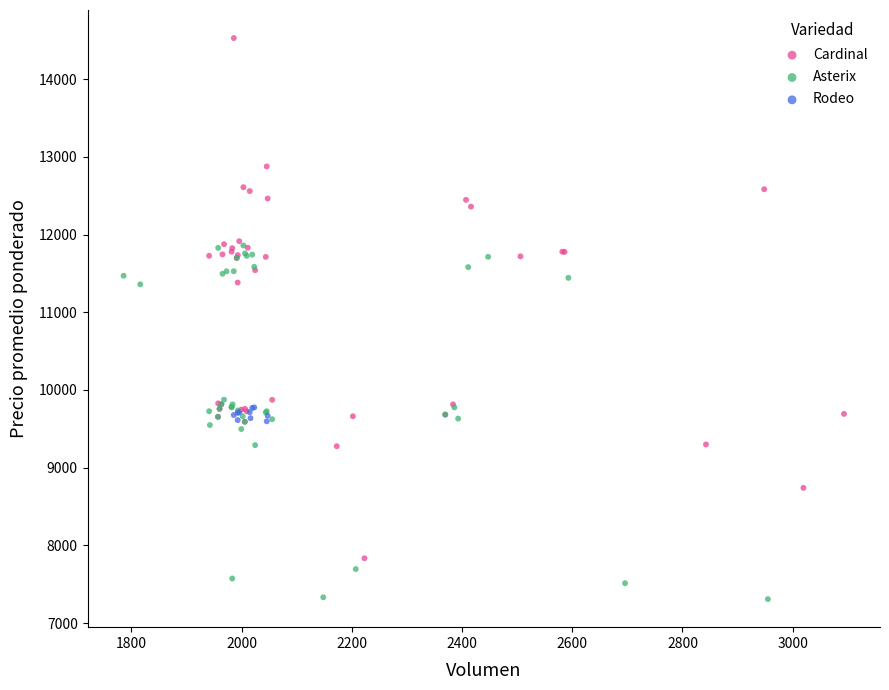

Which series has the widest spread of Y values?

Cardinal